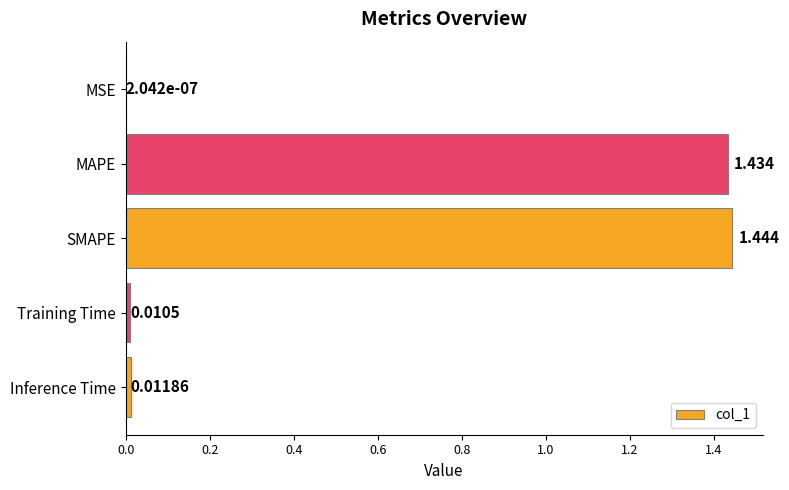

Are the bars horizontal?

Yes